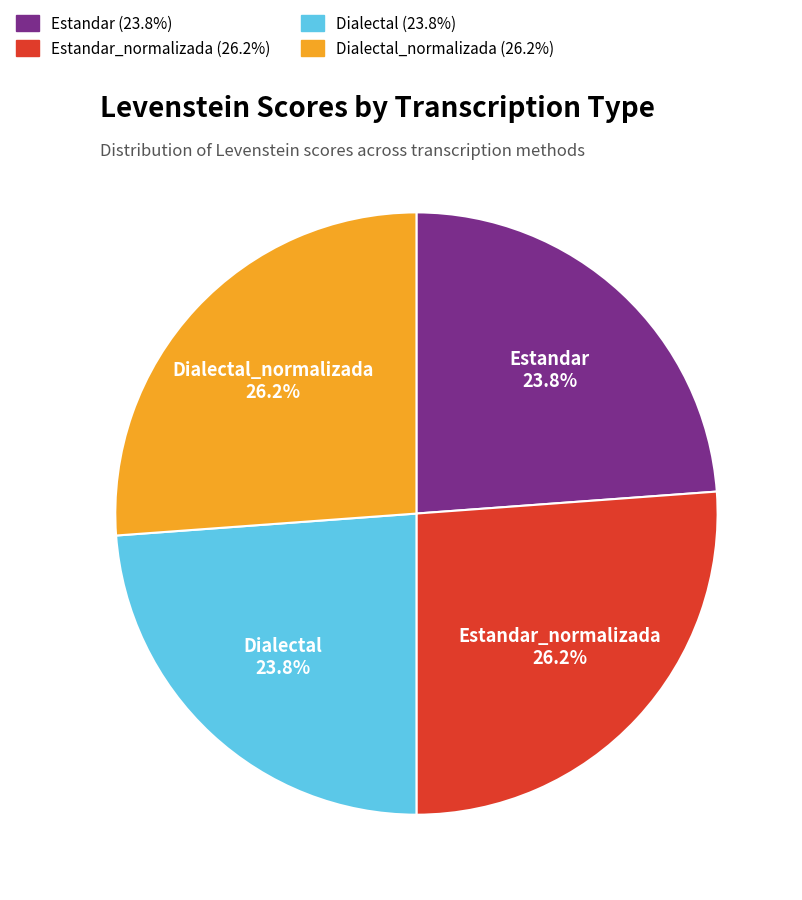

Is there any slice that represents more than half of the pie?

No